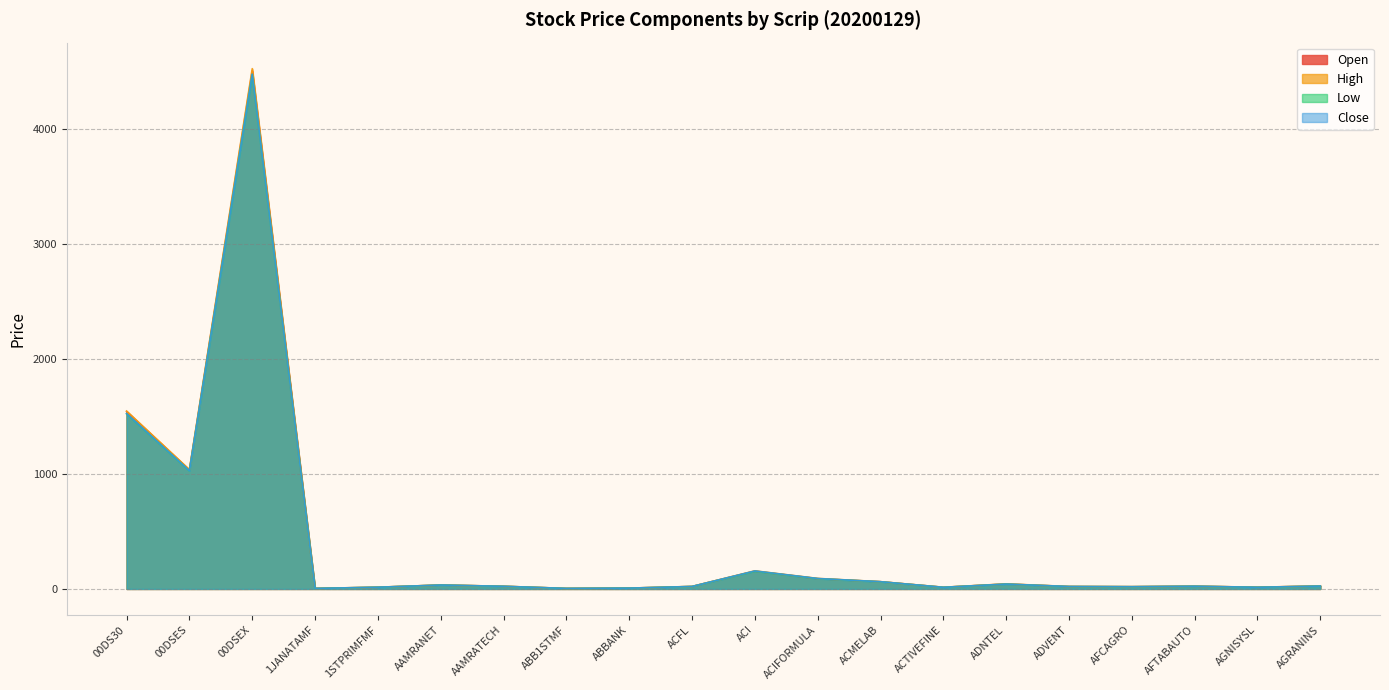

At which category is the sum across all series the highest?

00DSEX